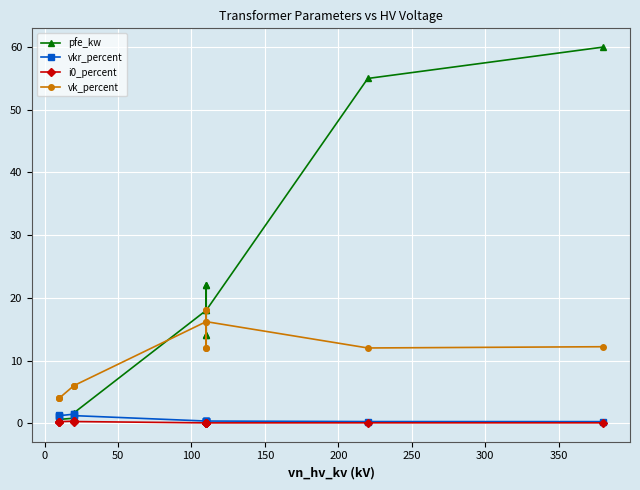

What is the greatest value displayed?

60.0